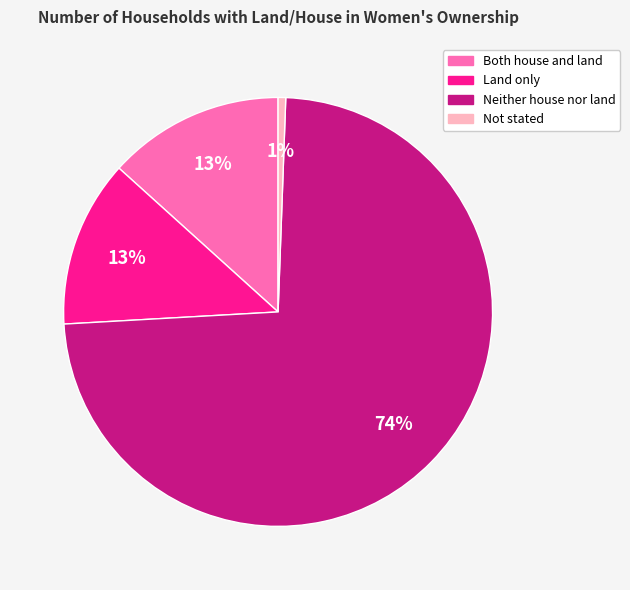

Does any single category account for the majority?

Yes